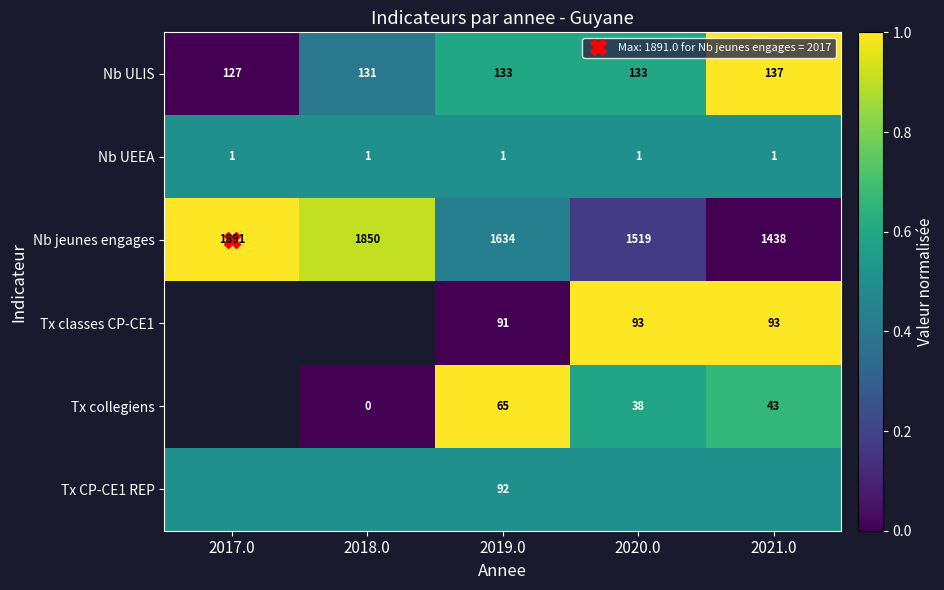

Is the value of Nb jeunes engages at 2020.0 greater than the value of Nb UEEA at 2019.0?

No